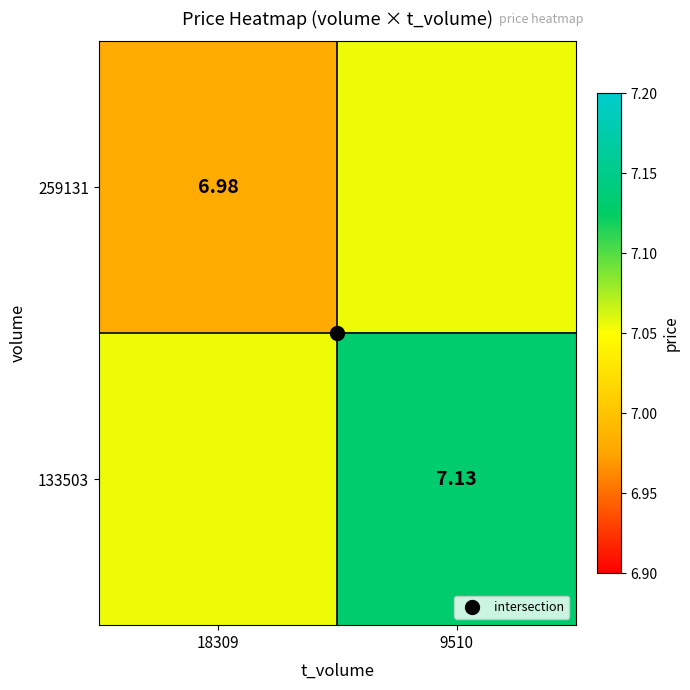

What is the maximum value shown in the chart?

7.1